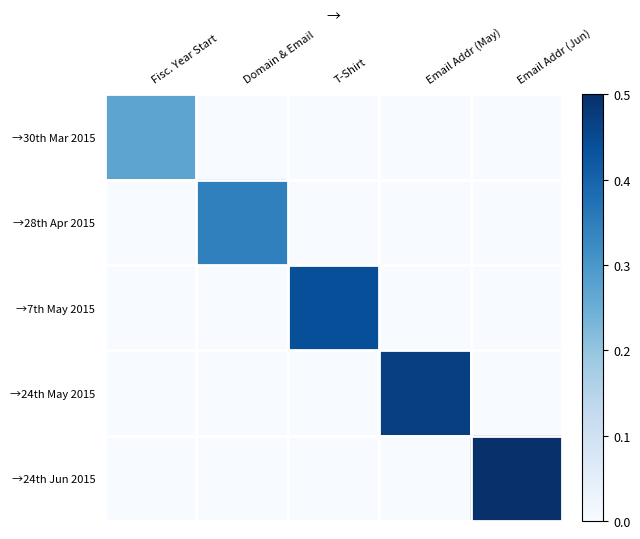

Reading left to right, extract all data points from this chart.

→30th Mar 2015: Fisc. Year Start=0.3	Domain & Email=0.0	T-Shirt=0.0	Email Addr (May)=0.0	Email Addr (Jun)=0.0
→28th Apr 2015: Fisc. Year Start=0.0	Domain & Email=0.3	T-Shirt=0.0	Email Addr (May)=0.0	Email Addr (Jun)=0.0
→7th May 2015: Fisc. Year Start=0.0	Domain & Email=0.0	T-Shirt=0.4	Email Addr (May)=0.0	Email Addr (Jun)=0.0
→24th May 2015: Fisc. Year Start=0.0	Domain & Email=0.0	T-Shirt=0.0	Email Addr (May)=0.5	Email Addr (Jun)=0.0
→24th Jun 2015: Fisc. Year Start=0.0	Domain & Email=0.0	T-Shirt=0.0	Email Addr (May)=0.0	Email Addr (Jun)=0.5